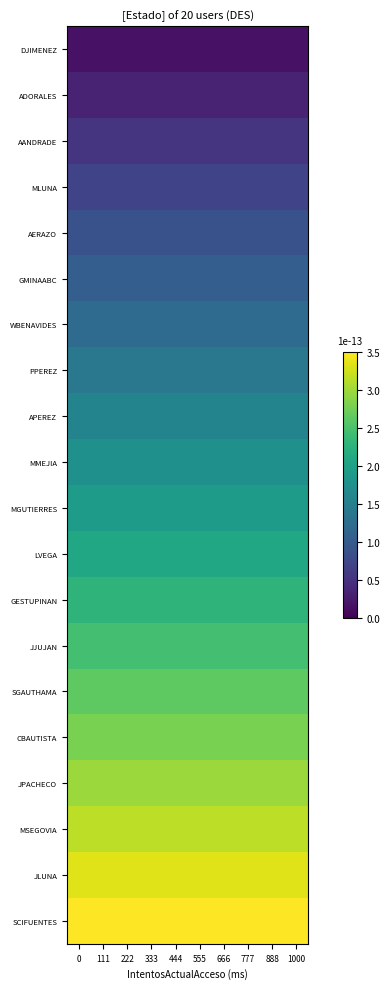

What is the spread (max minus min) of values at 0?

3.3